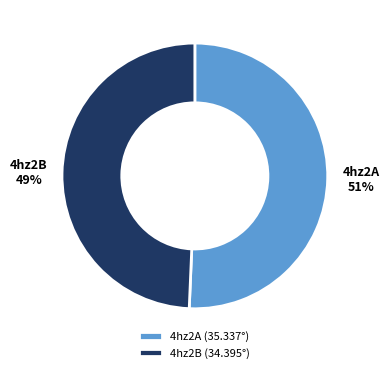

Does any single category account for the majority?

Yes